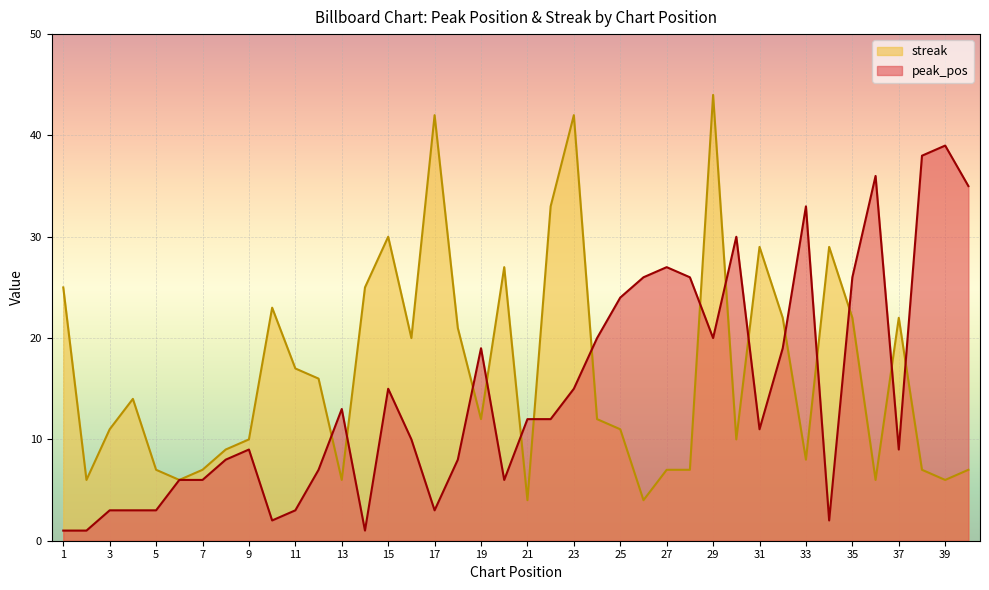

How many data points in peak_pos are above 12?

18